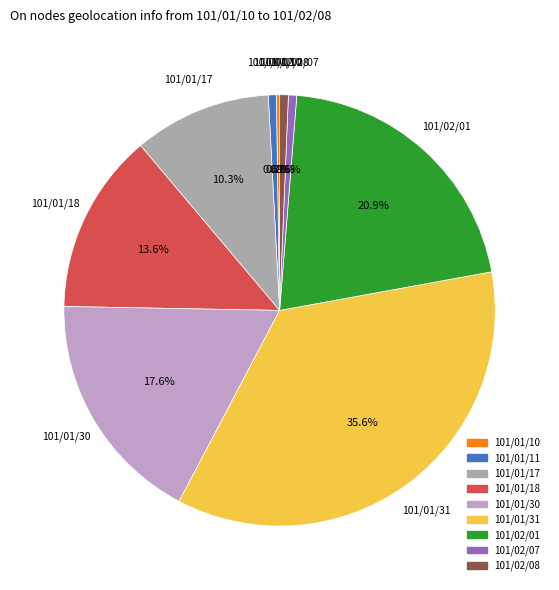

What is the ratio of the value at 101/02/08 to the value at 101/02/07?

1.0